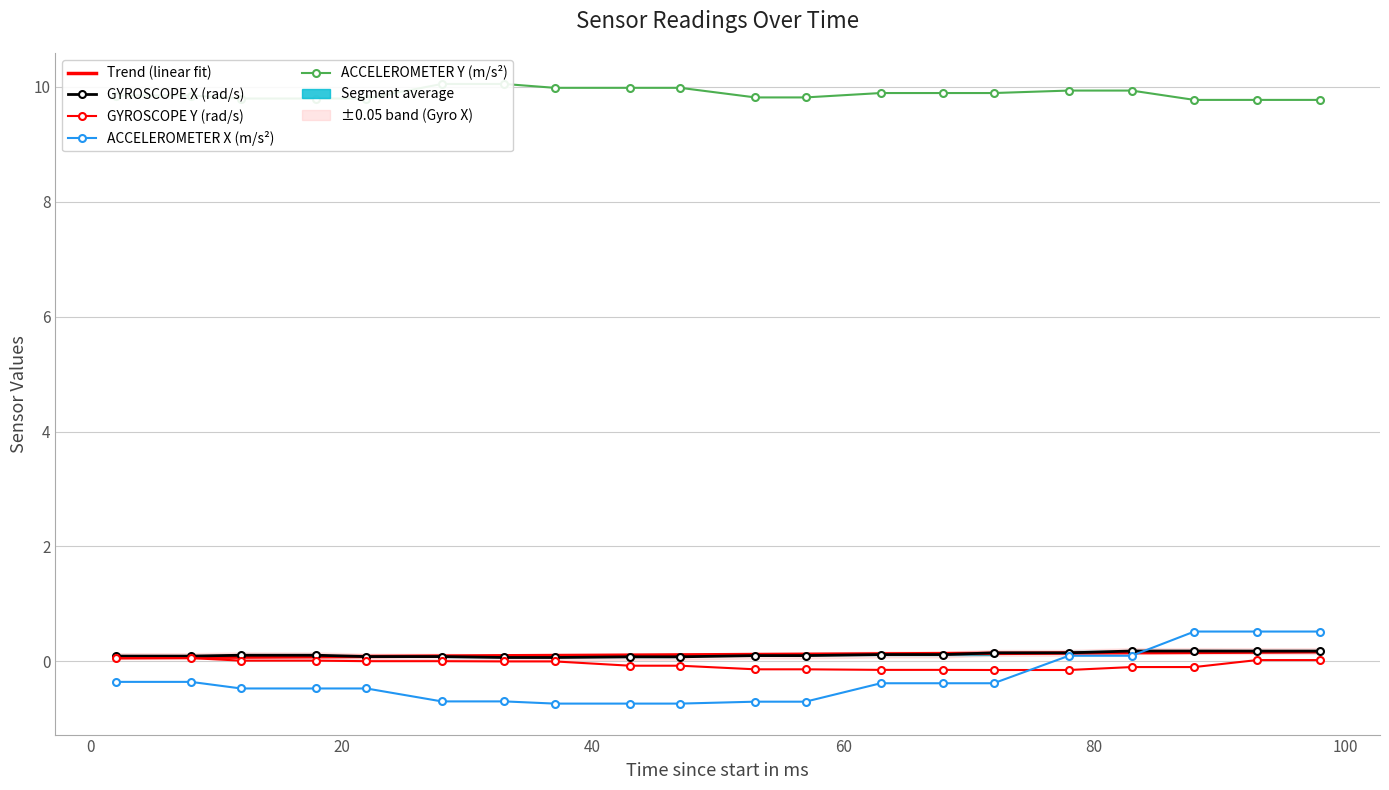

At which label does GYROSCOPE Y (rad/s) first exceed 0?

2